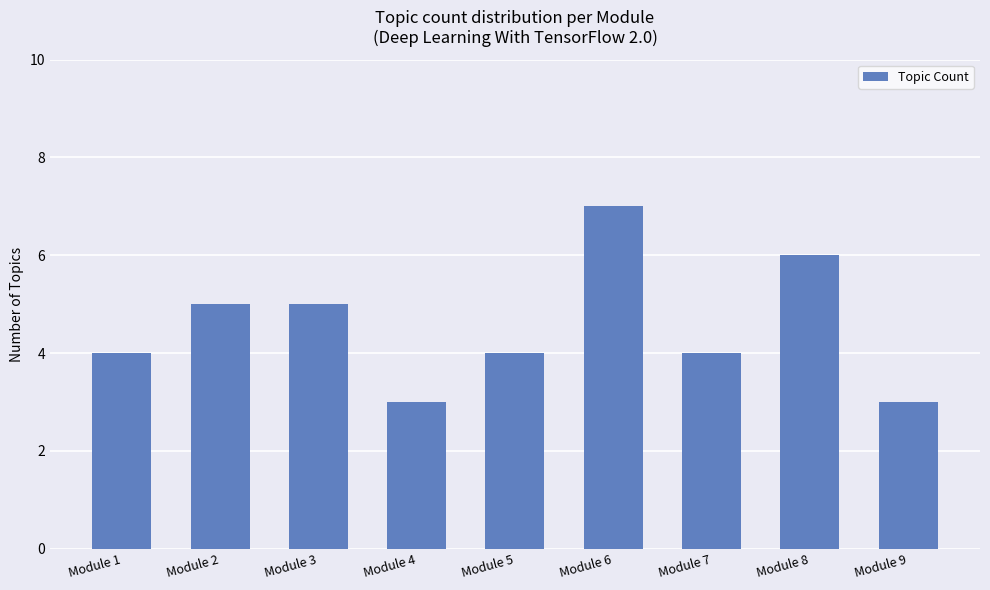

What is the change in value from Module 2 to Module 7?

-1